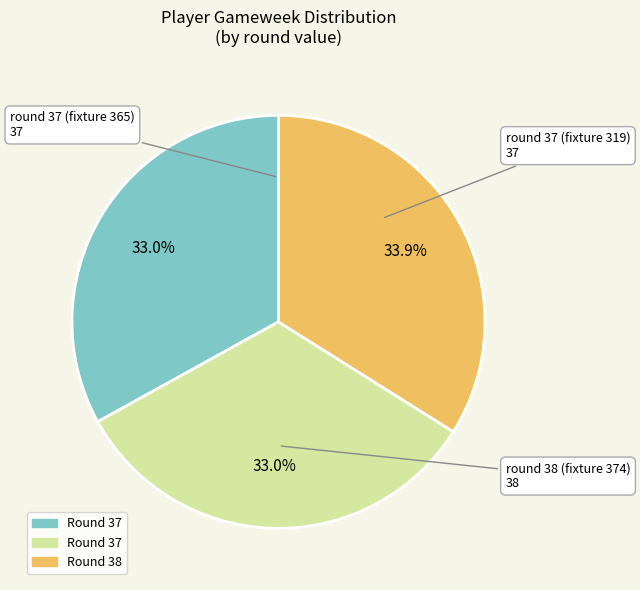

Does any single category account for the majority?

No